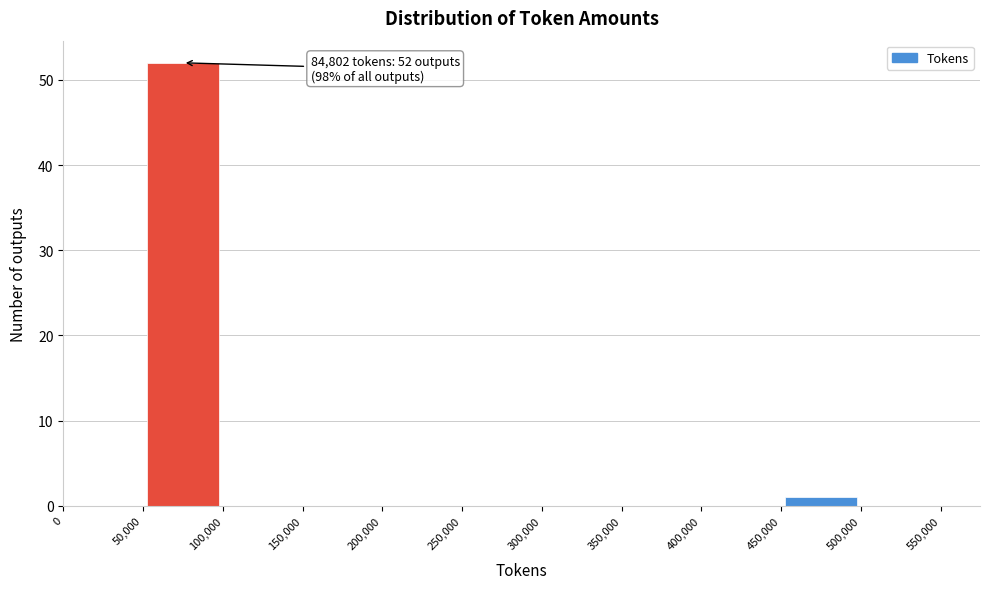

Over which range of the x-axis is the bar tallest?

50,000 to 100,000